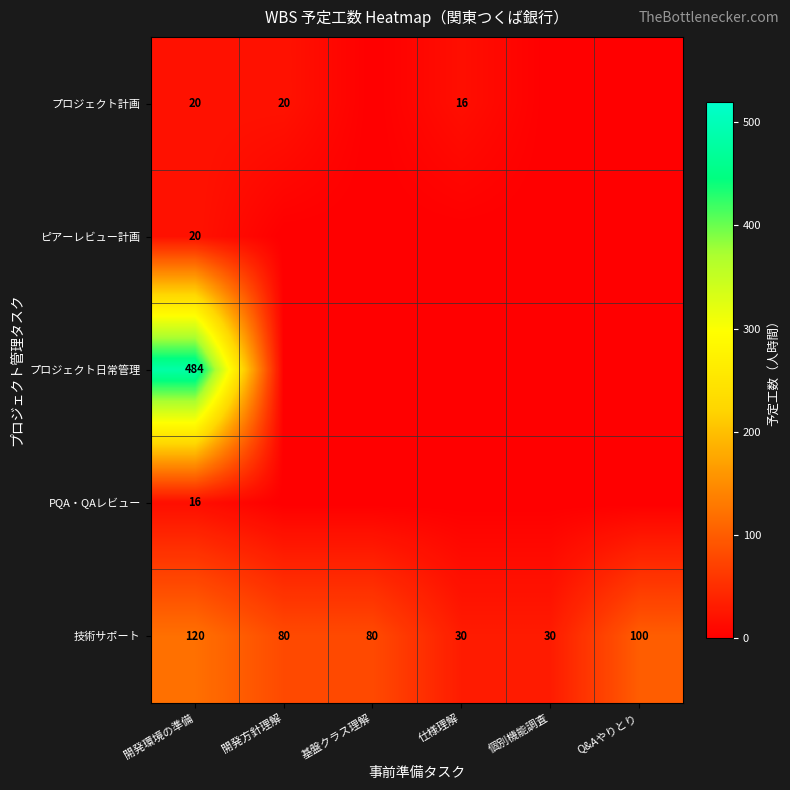

Is it true that 技術サポート equals 100 at Q&Aやりとり?

True